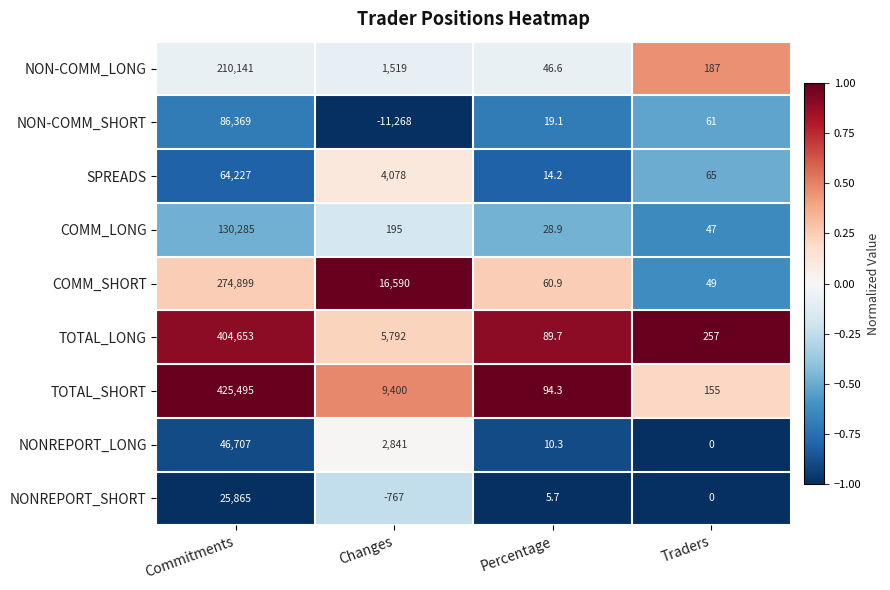

Which series has the largest range (max minus min)?

TOTAL_SHORT